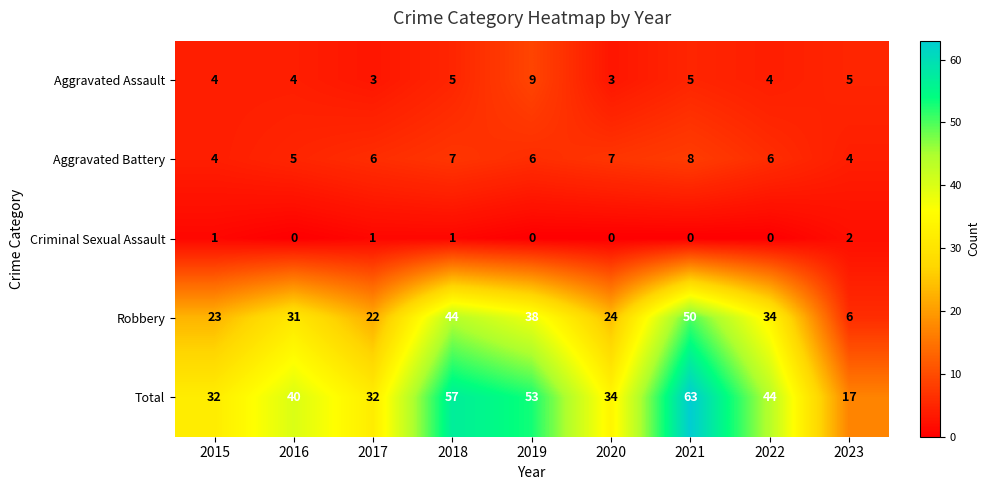

The value of Aggravated Assault at 2016 is 1. True or false?

False